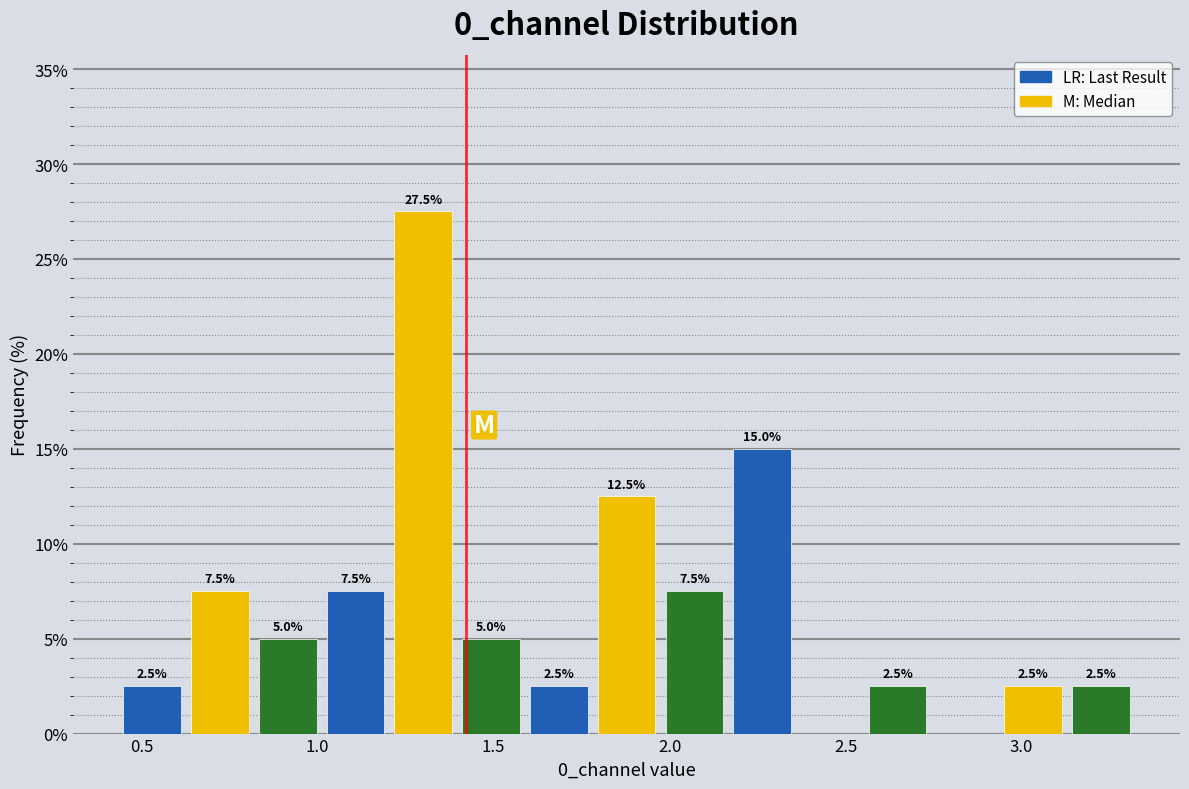

Read against the x-axis, roughly where is the centre of the tallest bar?

1.30